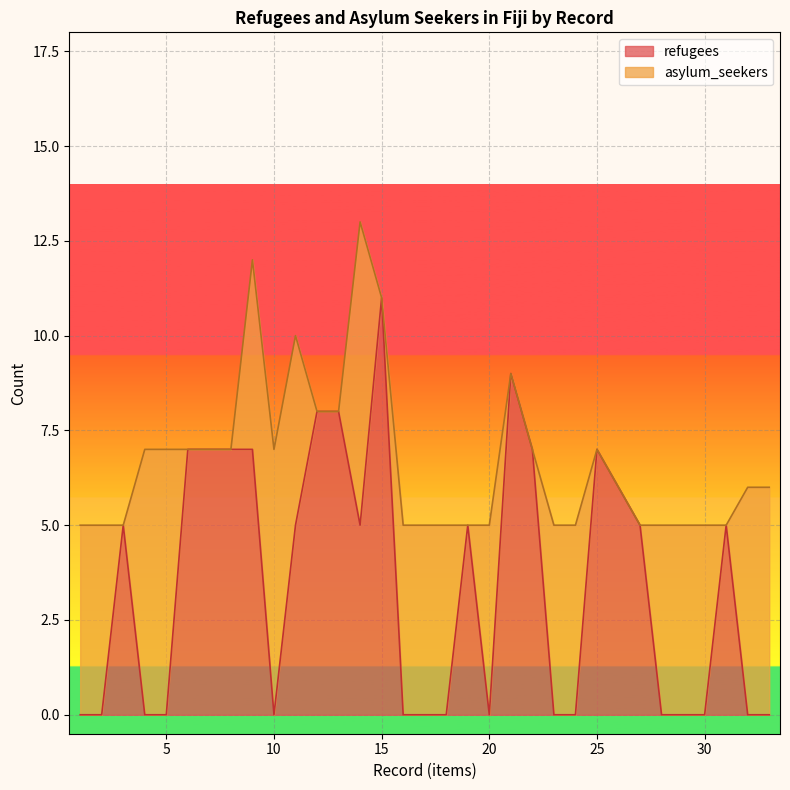

What is the difference between the second highest and minimum values?

9